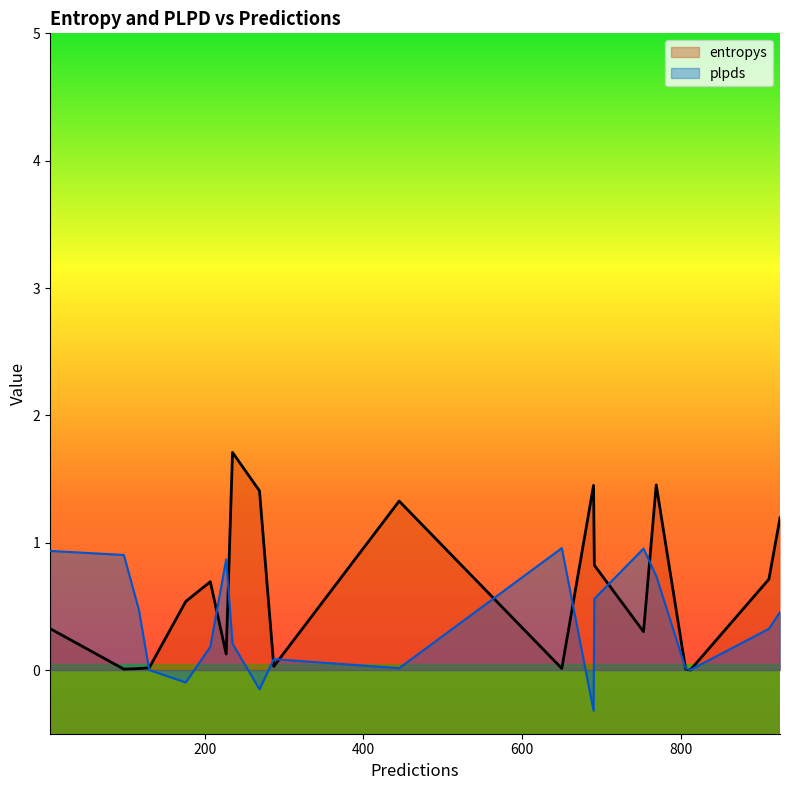

Rank the series by their maximum value, from lowest to highest.

plpds, entropys